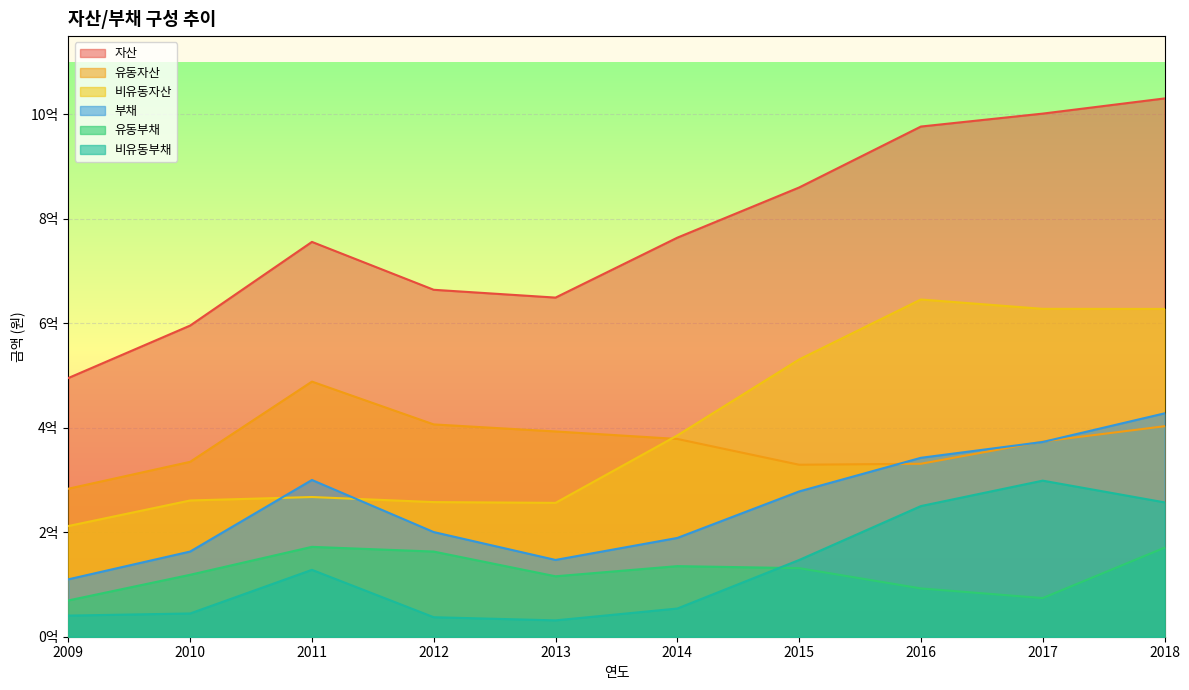

The 자산 series shows 1090982910 at 2013. True or false?

False